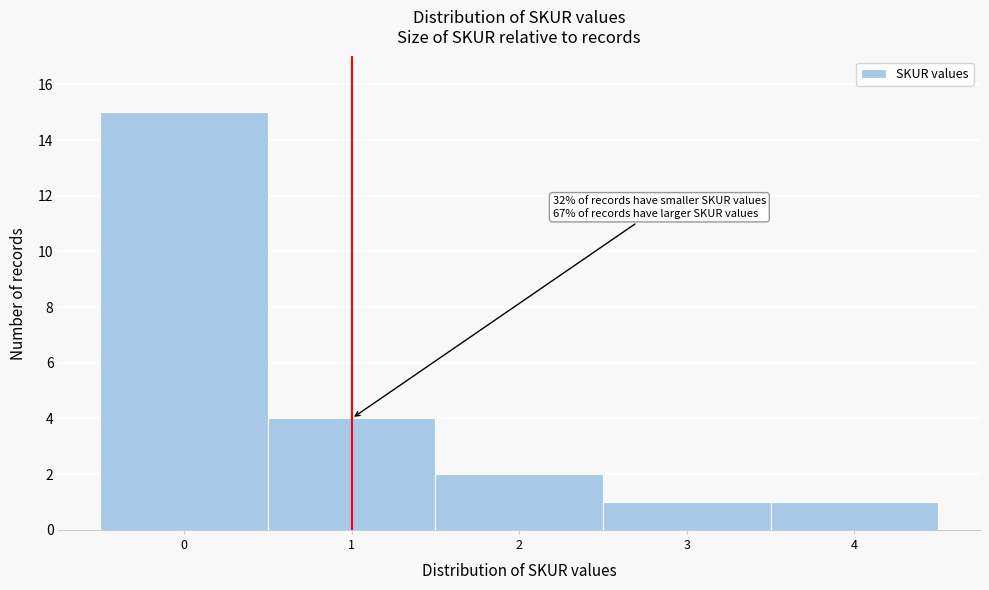

Over which range of the x-axis is the bar tallest?

-0.5 to 0.5